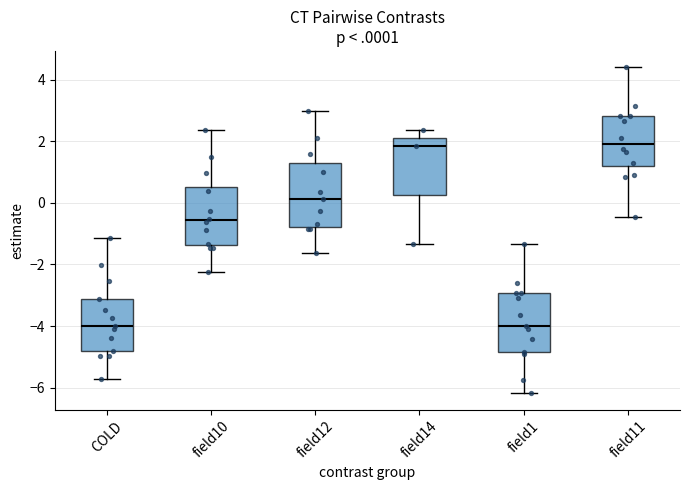

Reading left to right, read every box against the y-axis: the position of its median line, the range the box covers, and the ends of its whiskers. The values are not printed on the chart, so give them approximately, as read against the axis.

COLD: median -4.0, box -4.8 to -3.2, whiskers -5.8 to -1.2
field10: median -0.6, box -1.4 to 0.6, whiskers -2.2 to 2.4
field12: median 0.2, box -0.8 to 1.2, whiskers -1.6 to 3.0
field14: median 1.8, box 0.2 to 2.2, whiskers -1.4 to 2.4
field1: median -4.0, box -4.8 to -3.0, whiskers -6.2 to -1.4
field11: median 2.0, box 1.2 to 2.8, whiskers -0.4 to 4.4